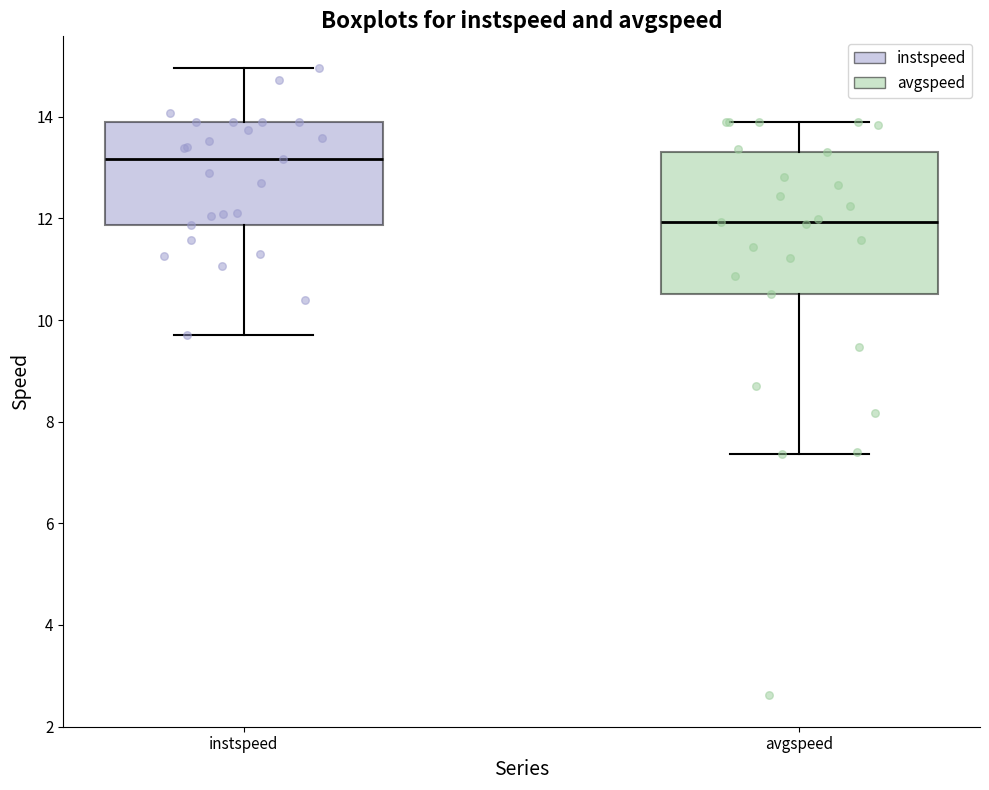

Reading left to right, read every box against the y-axis: the position of its median line, the range the box covers, and the ends of its whiskers. The values are not printed on the chart, so give them approximately, as read against the axis.

instspeed: median 13.2, box 11.8 to 13.8, whiskers 9.8 to 15.0
avgspeed: median 12.0, box 10.6 to 13.4, whiskers 7.4 to 13.8